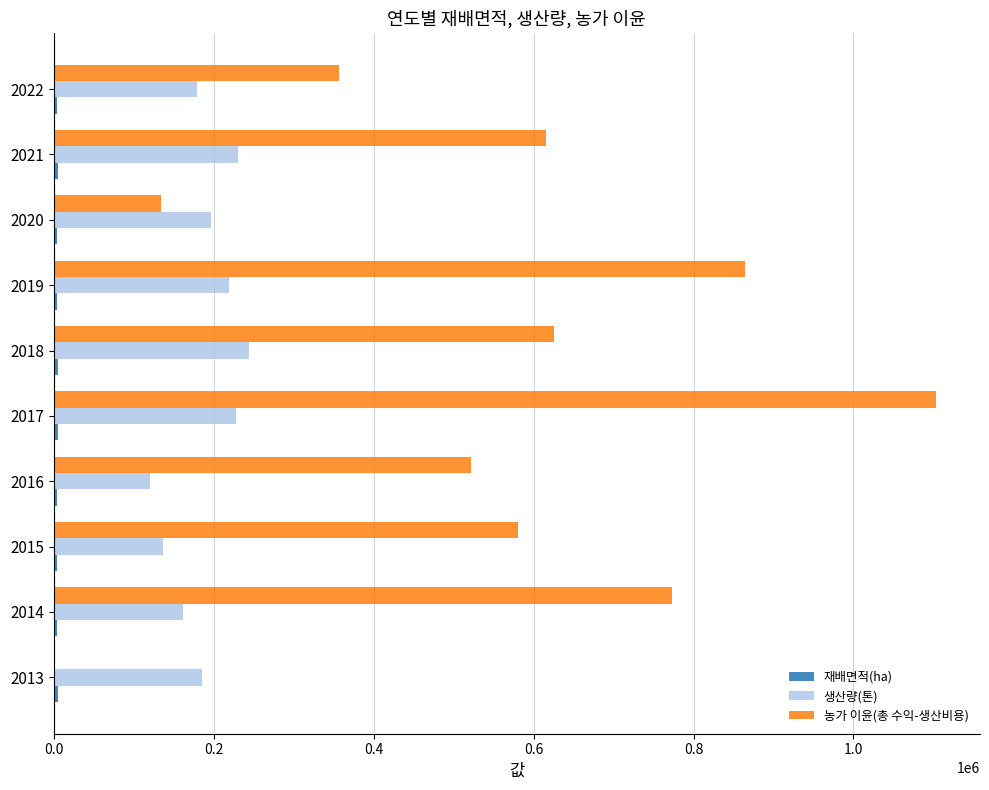

The value of 생산량(톤) at 2018 is 322245. True or false?

False